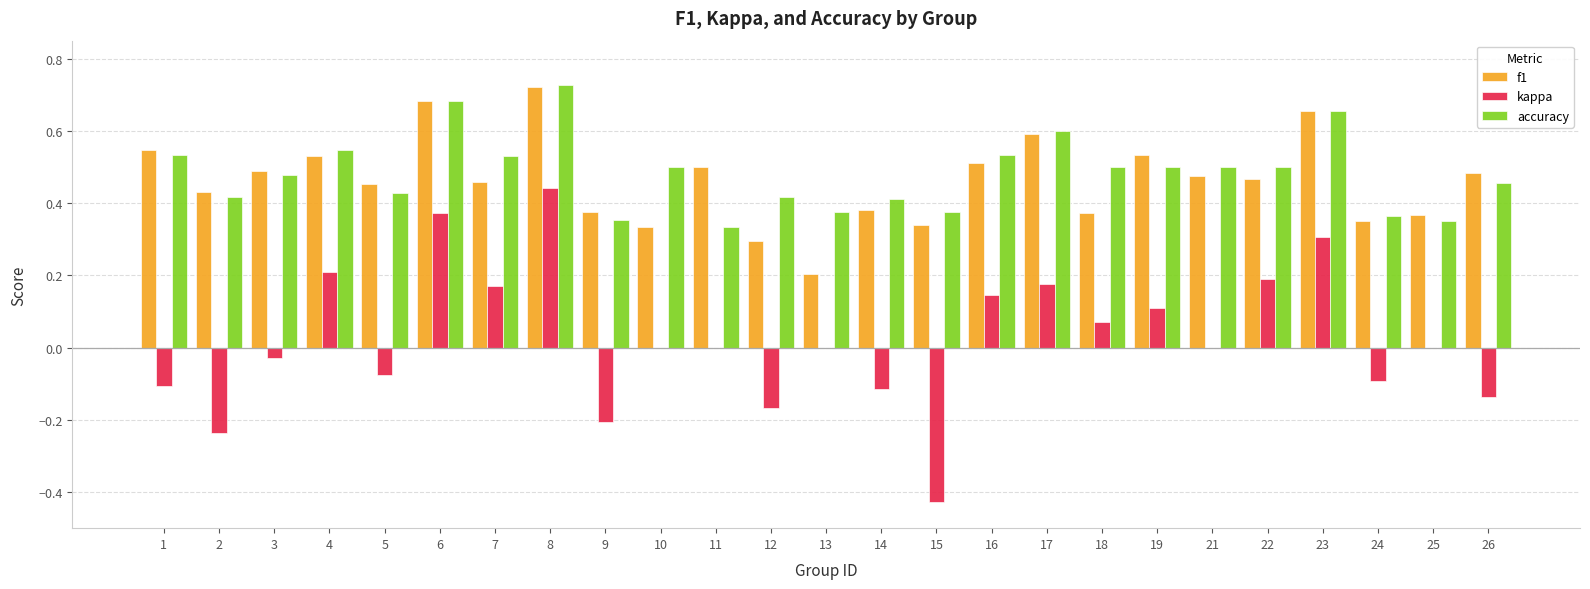

How many series are shown in this chart?

3